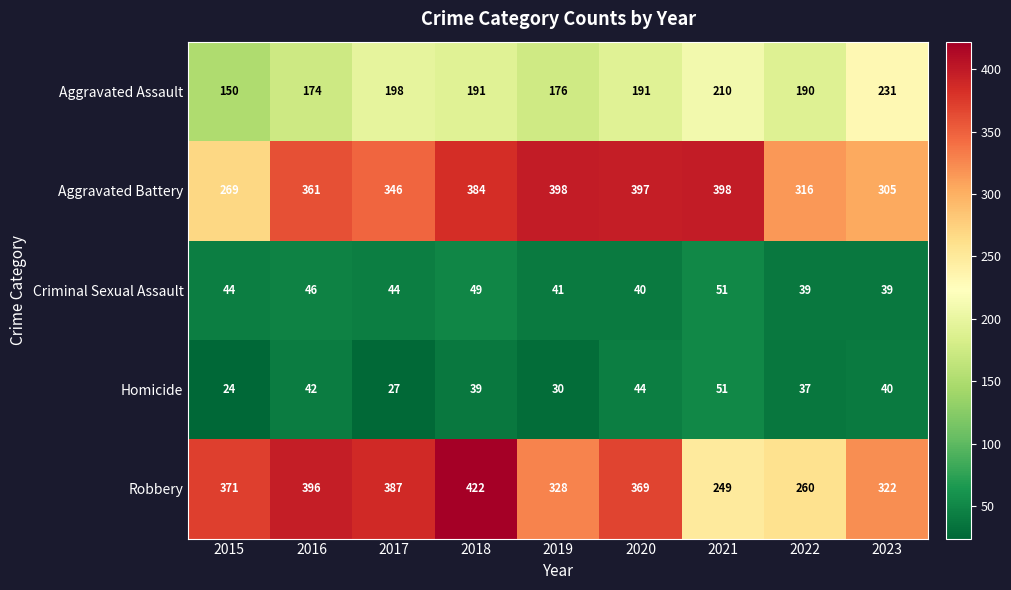

At which label is Aggravated Battery closest to 333?

2017